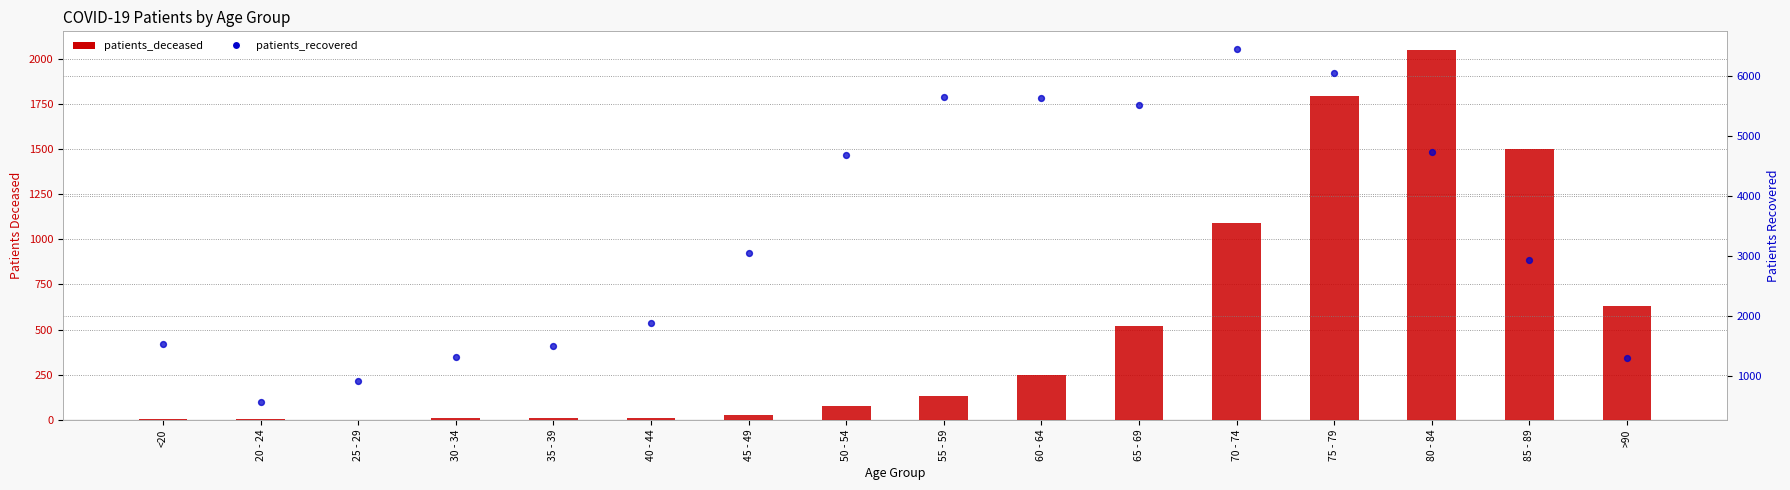

Is the value of patients_recovered at 50 - 54 greater than the value of patients_deceased at 60 - 64?

Yes